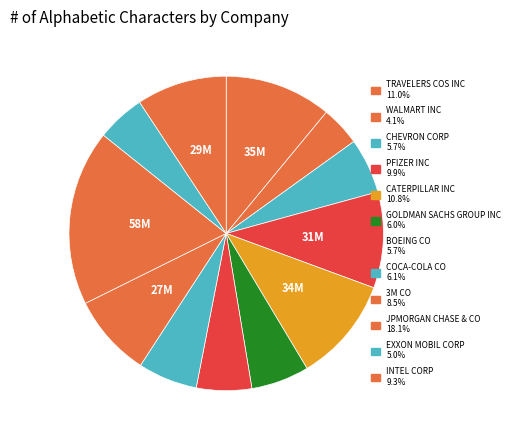

Is it true that BOEING CO is 6% of the pie?

True